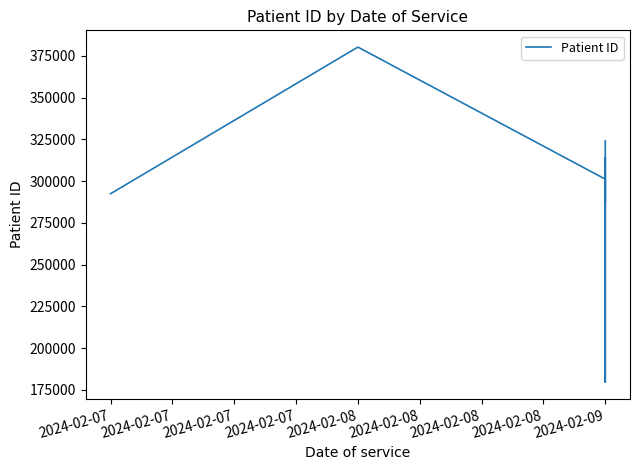

Rank the categories by value from highest to lowest.

2024-02-08, 2024-02-09, 2024-02-09, 2024-02-09, 2024-02-09, 2024-02-09, 2024-02-07, 2024-02-09, 2024-02-09